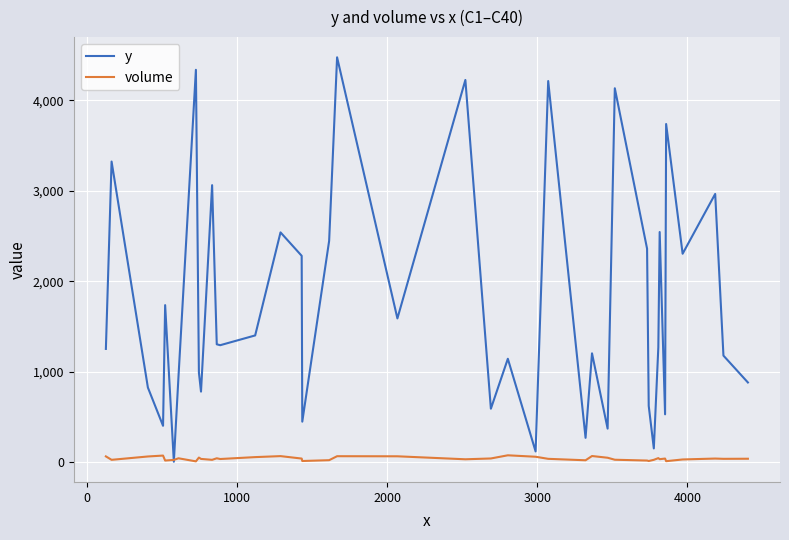

Which series has the largest total across all categories?

y